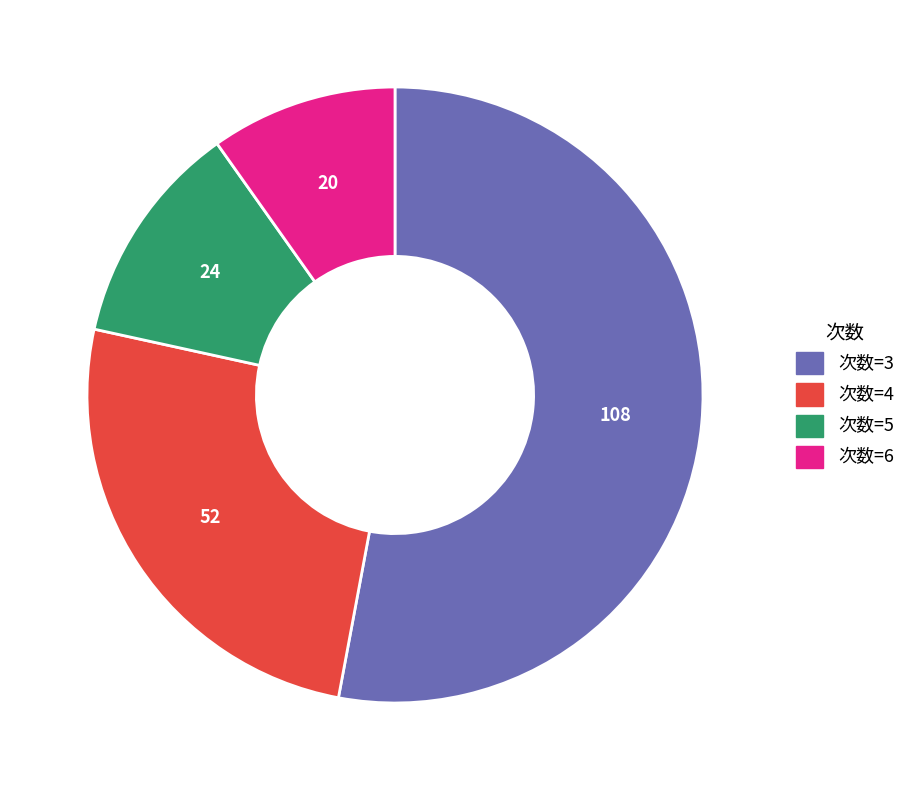

True or false: 次数=4 accounts for 31% of the total.

False